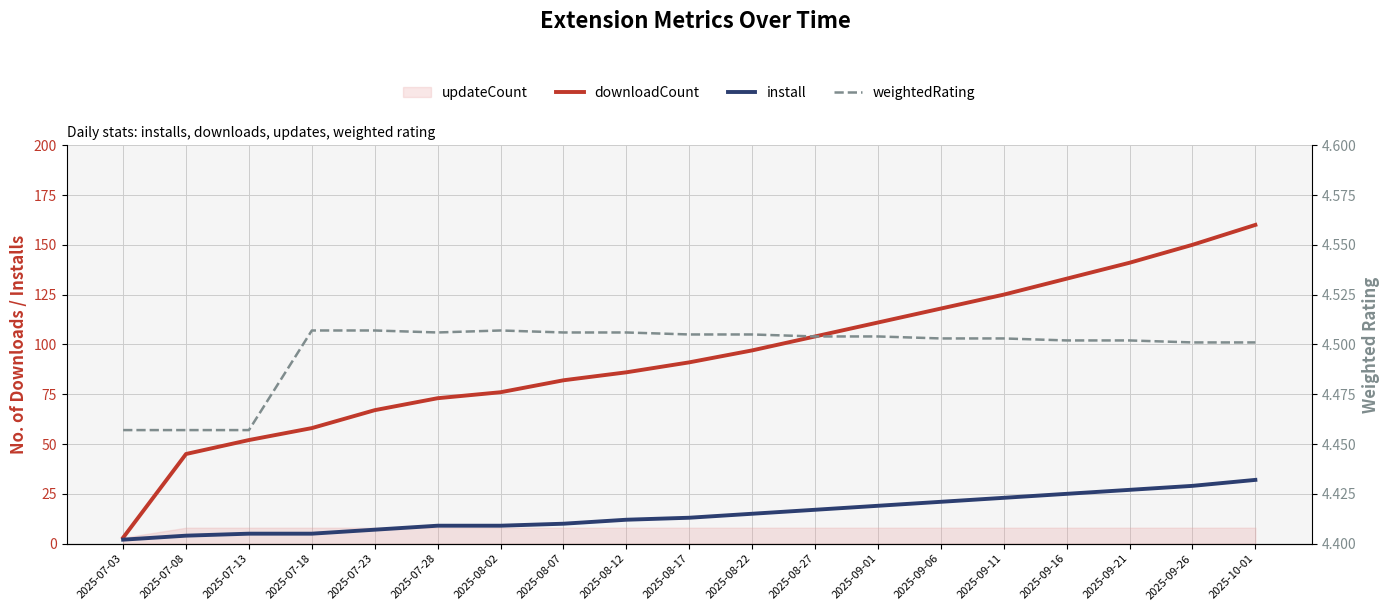

How many lines are shown in the chart?

3